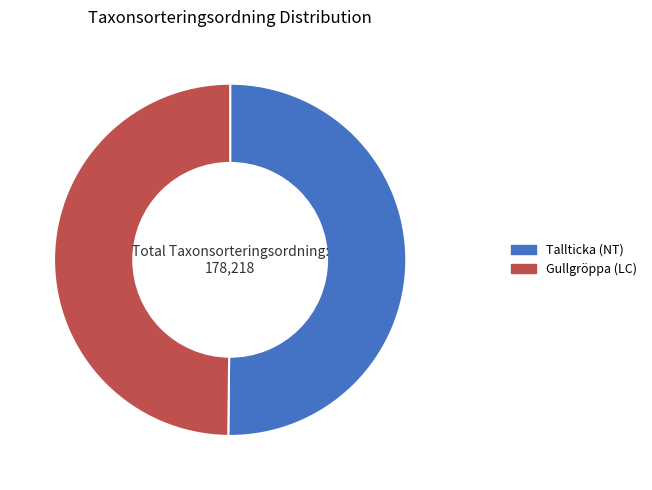

Is it true that Gullgröppa (LC) is 50% of the pie?

True